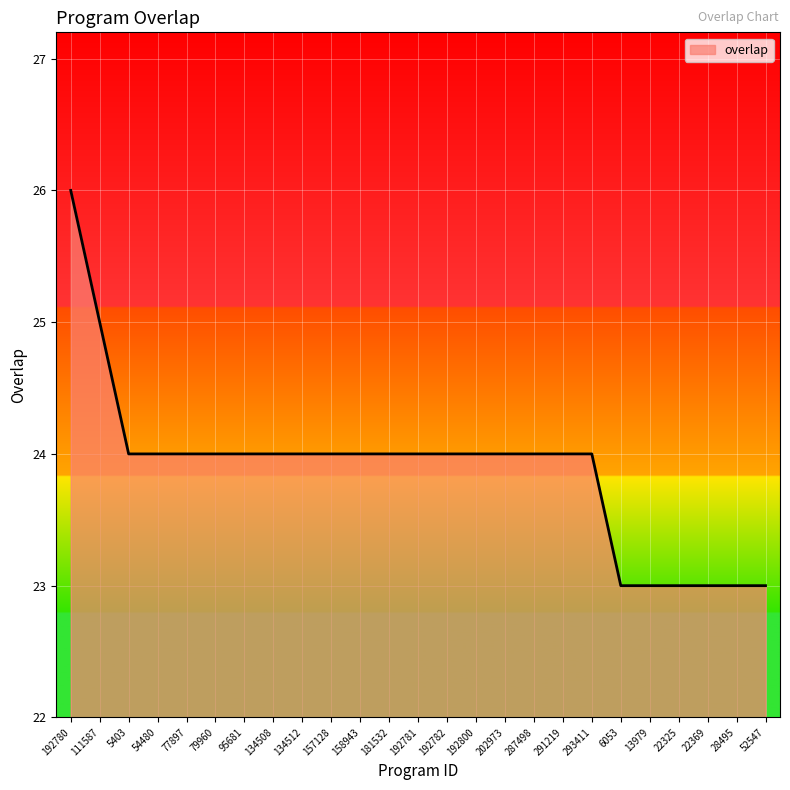

True or false: the data shows 6 at 6053.

False